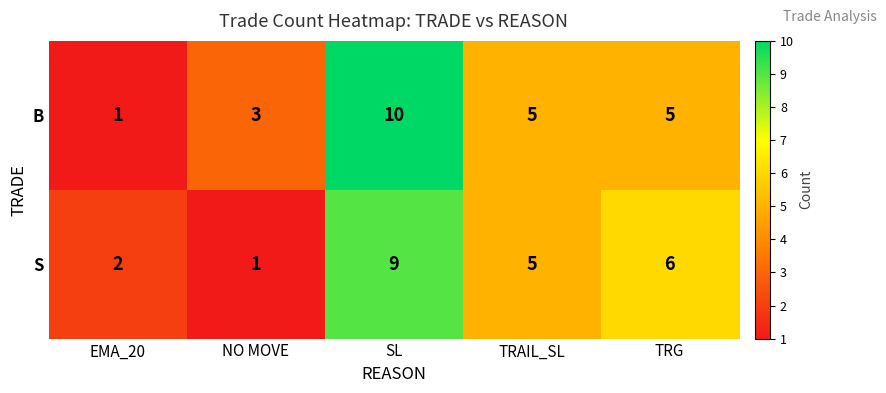

True or false: S has a value of 9 at TRAIL_SL.

False